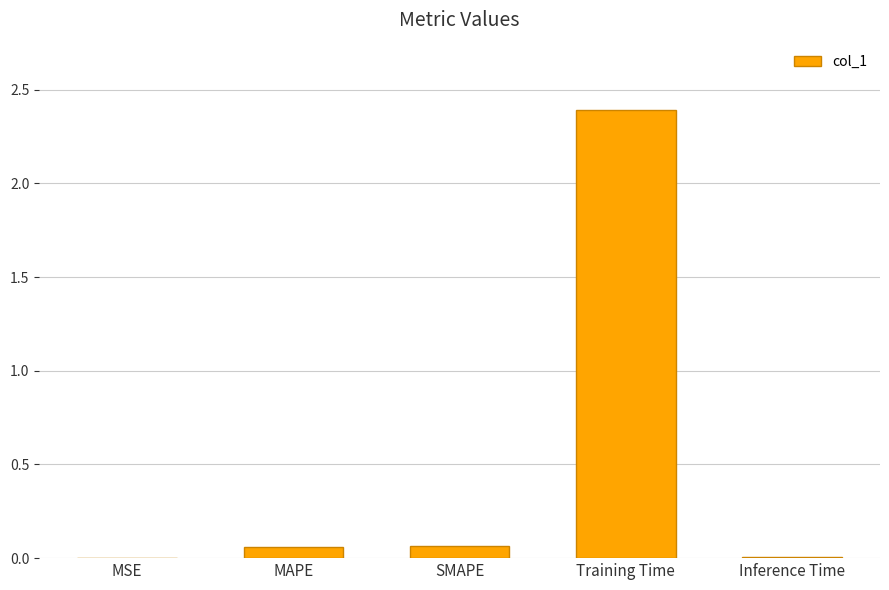

The value at Inference Time is 0.0. True or false?

True